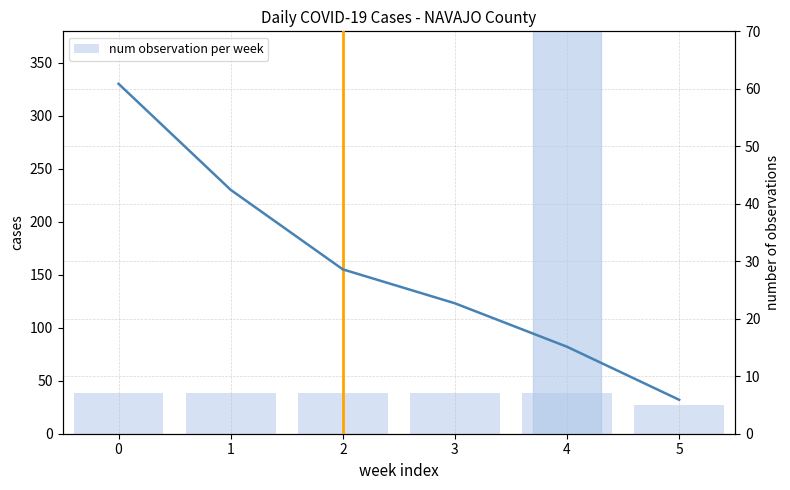

Reading right to left, extract all data points from this chart.

num observation per week: 5	7	7	7	7	7
cases_NAVAJO: 32	82	123	155	230	330